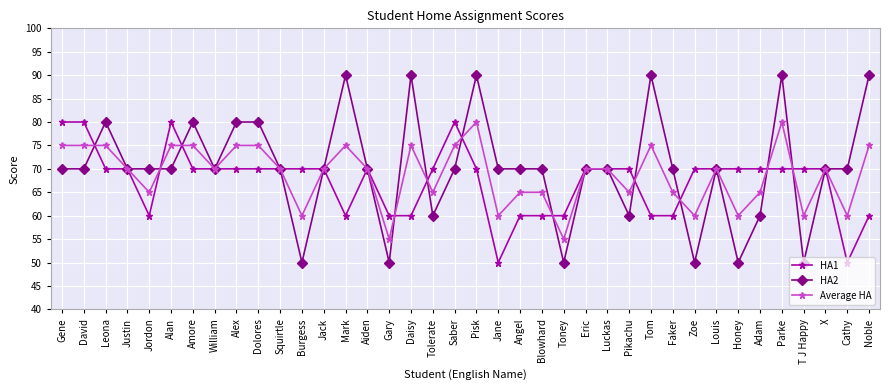

What position from the right is Jane?

18